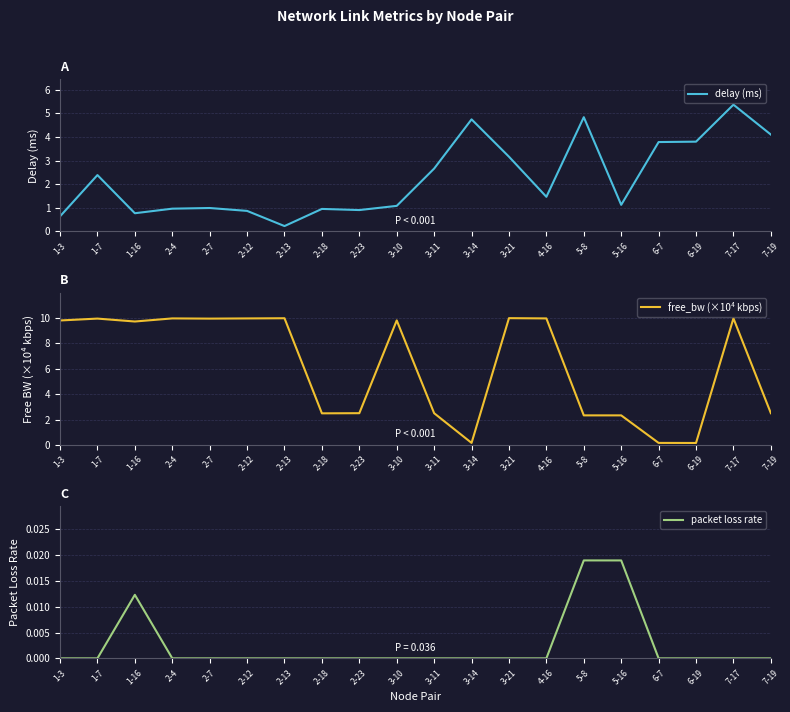

At 2-18, list the series in order from largest to smallest.

free_bw (×10⁴ kbps), delay (ms), packet loss rate